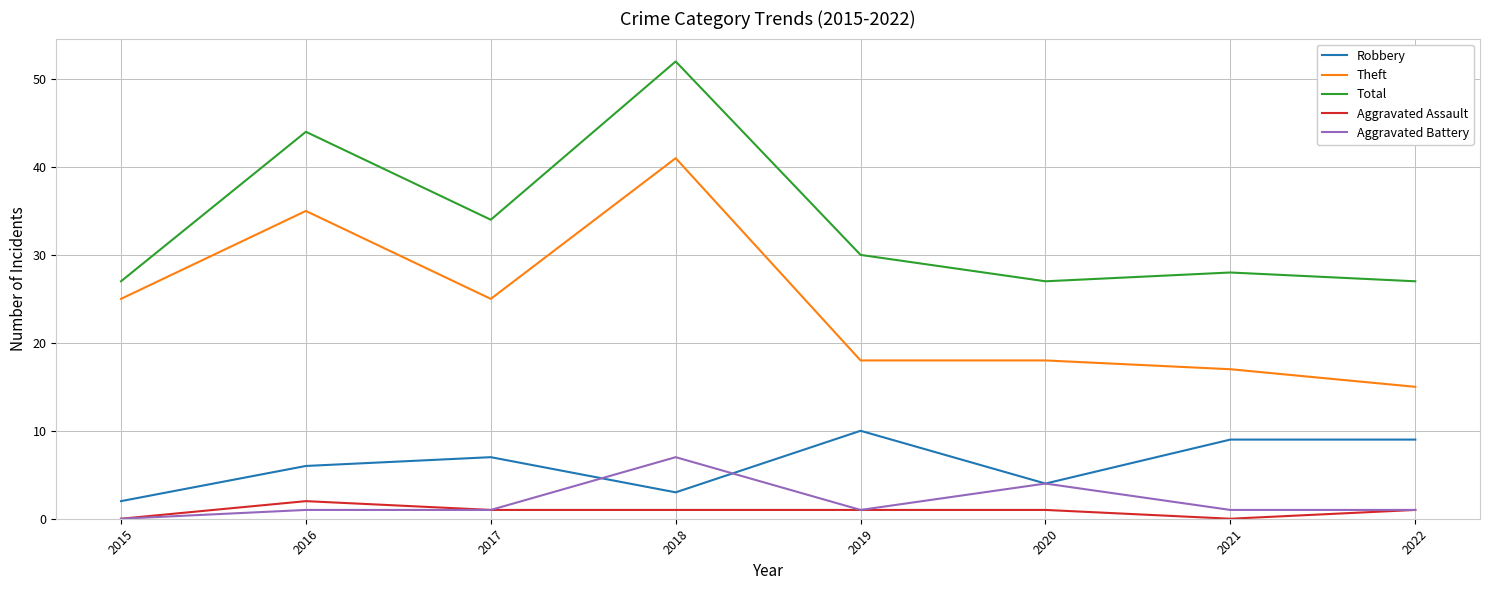

The value of Robbery at 2015 is 2. True or false?

True